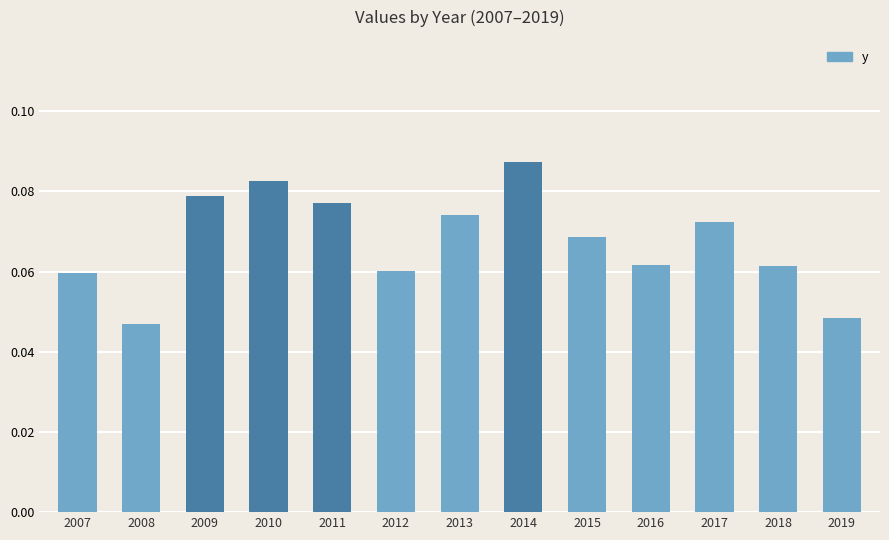

What is the sum of all values?

0.9